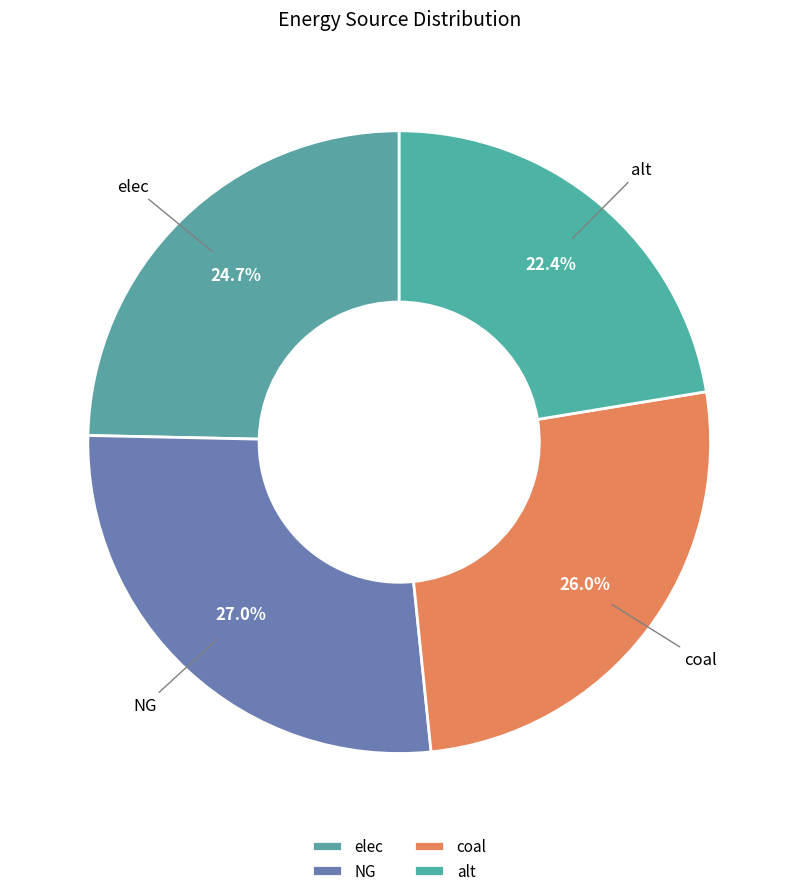

Which slice is the smallest?

alt